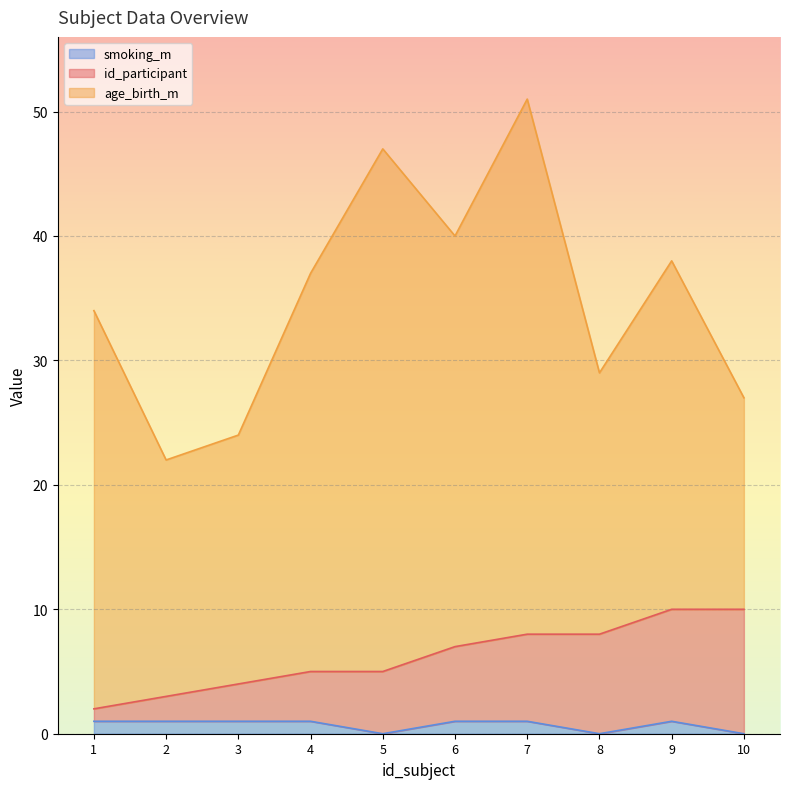

What is the difference between the maximum and minimum values in the id_participant series?

8